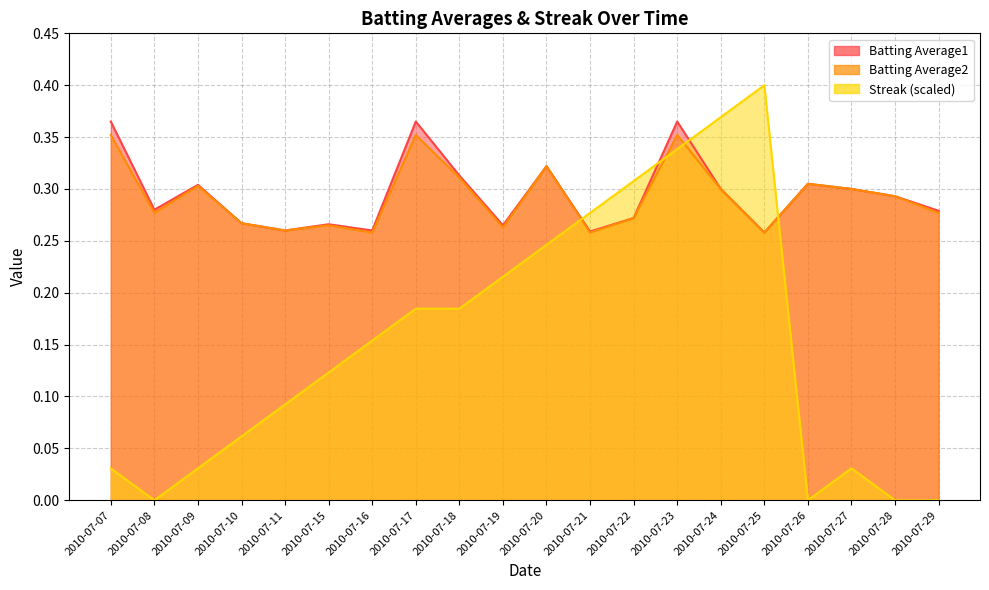

What is the lowest value of the Batting Average1 series?

0.3